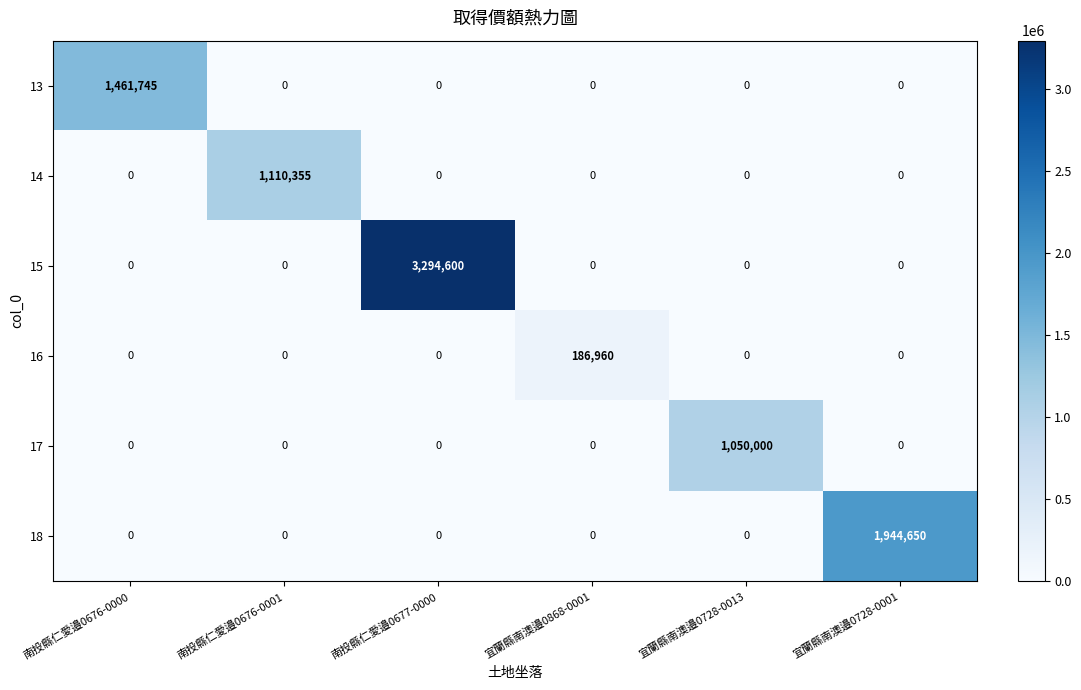

What is the difference between the highest and lowest values at 南投縣仁愛邉0676-0001?

1110355